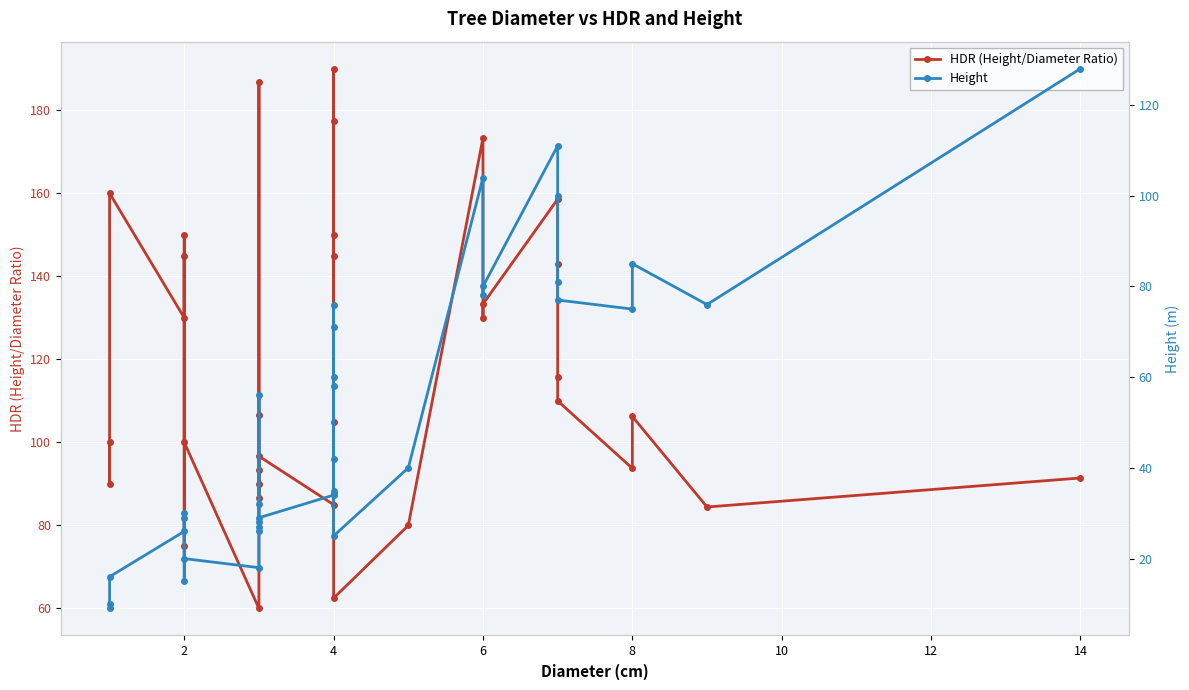

How many data points does each series have?

35